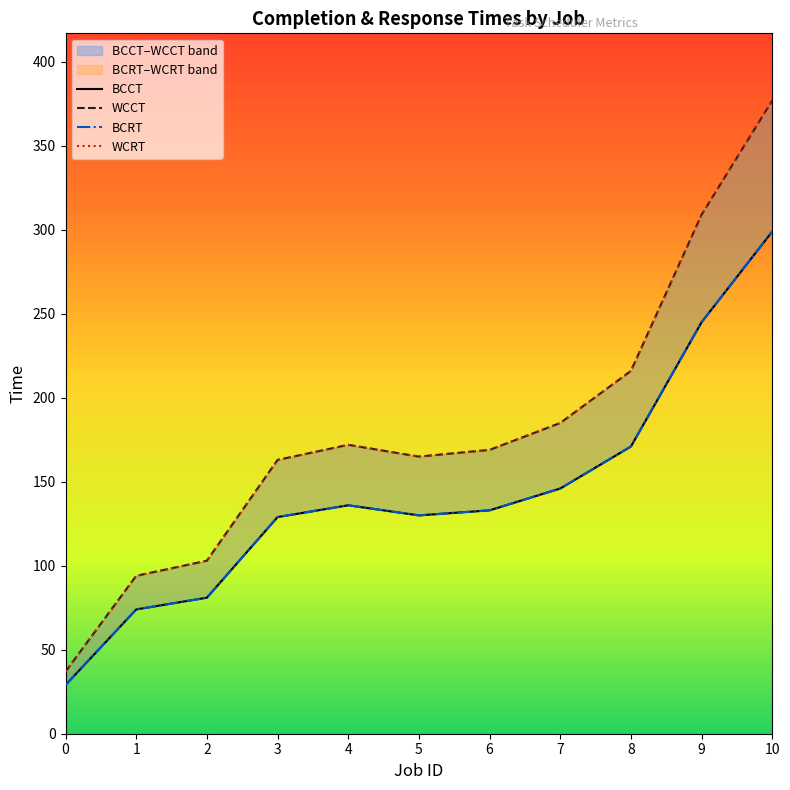

What is the average value of the WCCT series?

181